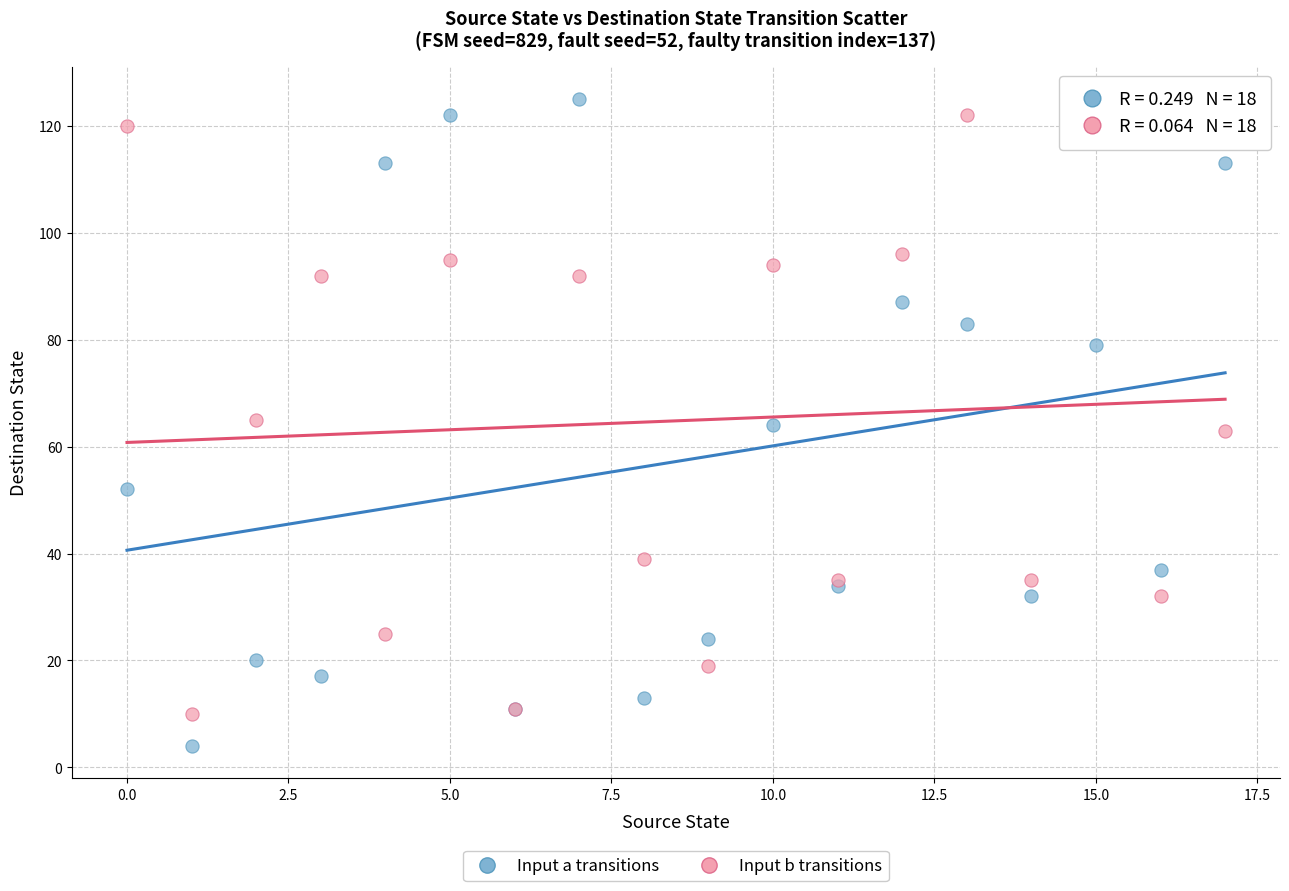

Which series reaches the minimum Y coordinate?

Input a transitions